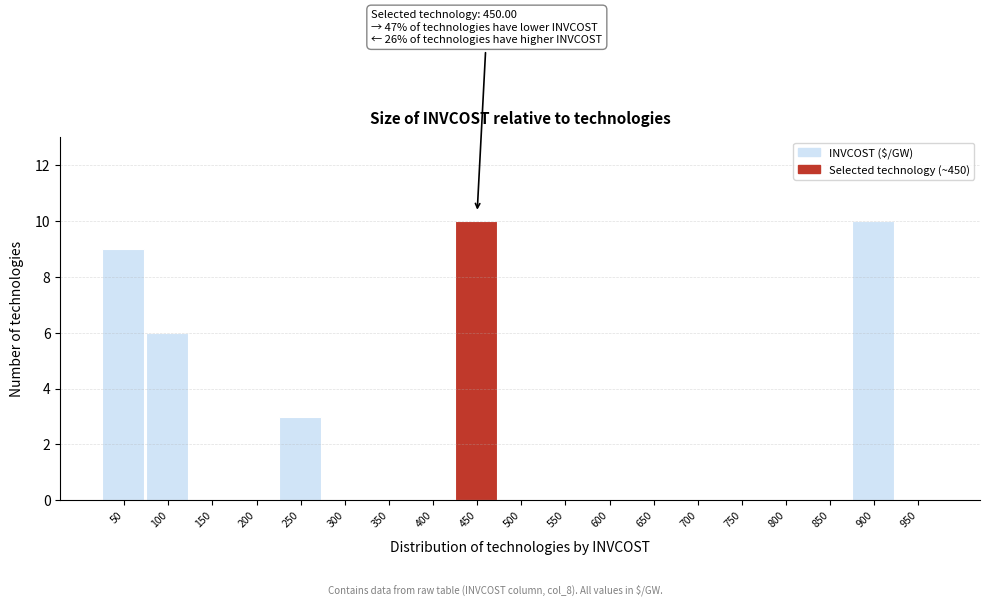

Reading left to right, list all the values displayed in this chart.

50=9	100=6	150=0	200=0	250=3	300=0	350=0	400=0	450=10	500=0	550=0	600=0	650=0	700=0	750=0	800=0	850=0	900=10	950=0